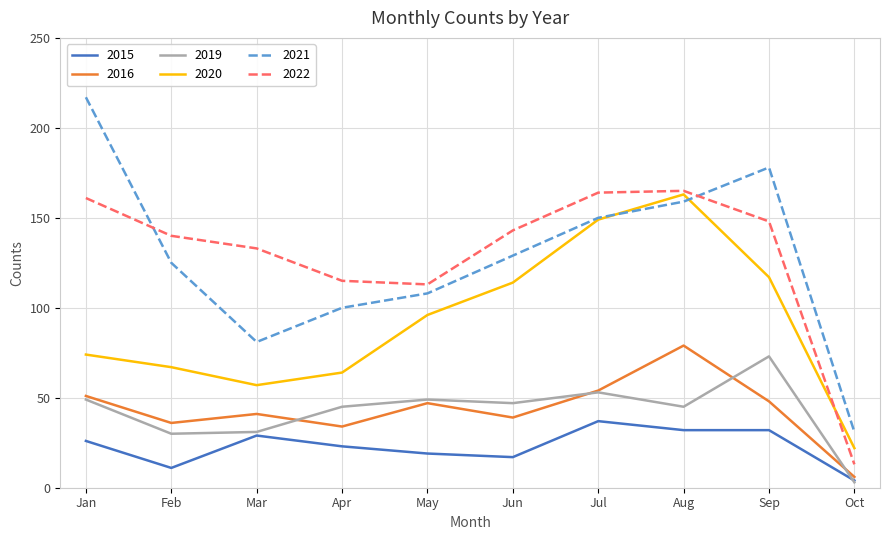

The 2020 series shows 167 at Sep. True or false?

False